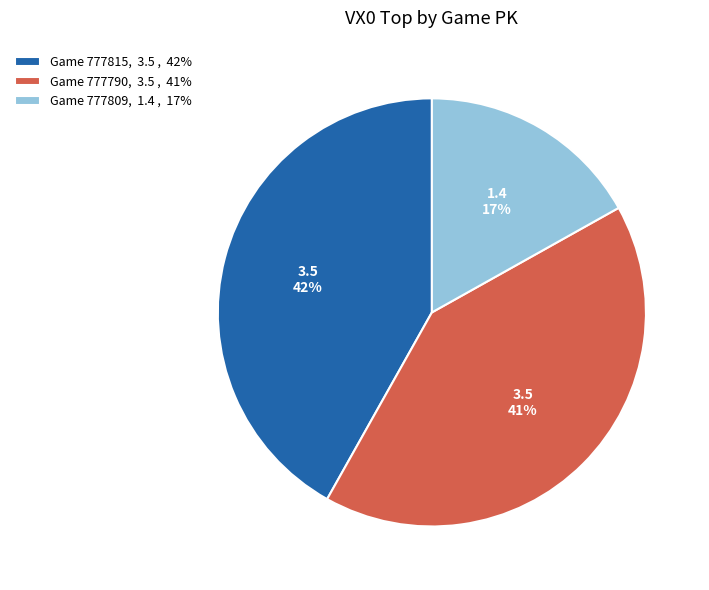

To the nearest percent, what portion does Game 777809, 1.4 , 17% represent?

17%